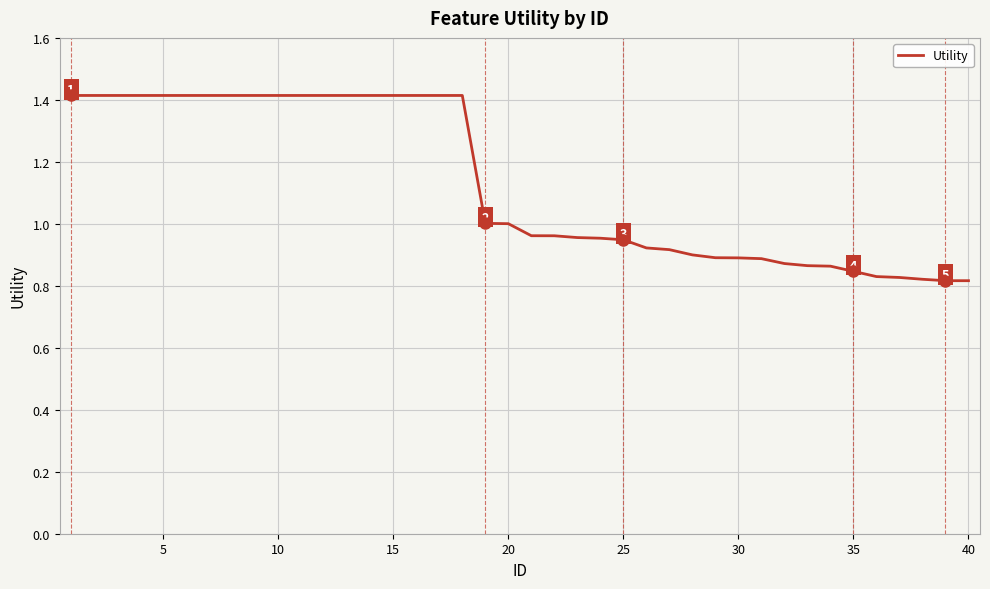

What is the greatest value displayed?

1.4